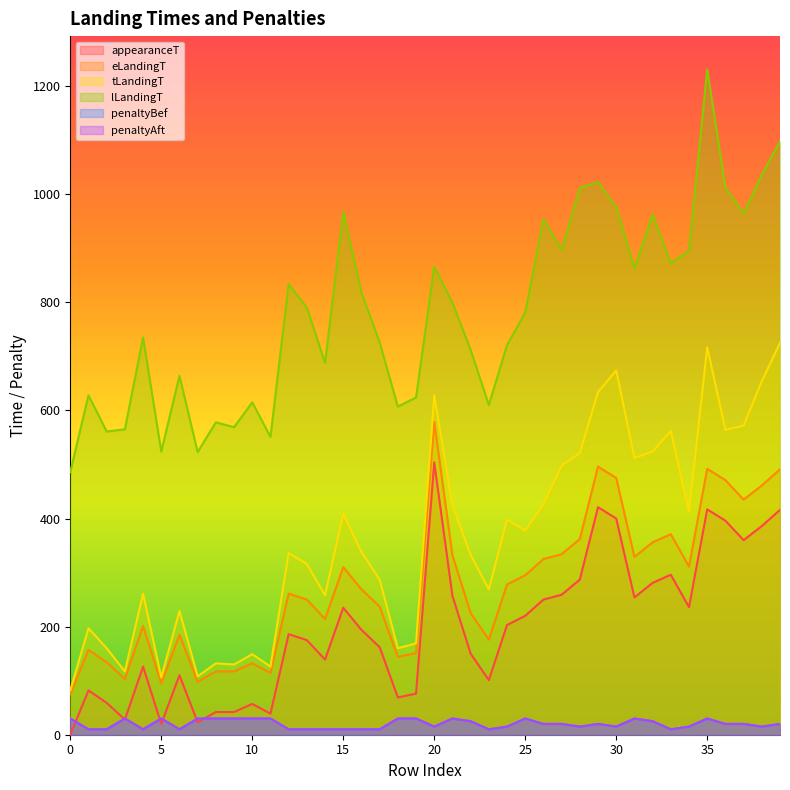

Reading right to left, what are all the values shown in this chart?

appearanceT: 39=416	38=386	37=360	36=396	35=417	34=236	33=296	32=281	31=254	30=400	29=421	28=287	27=259	26=250	25=220	24=203	23=101	22=150	21=257	20=504	19=76	18=69	17=162	16=194	15=235	14=139	13=175	12=186	11=39	10=57	9=42	8=42	7=23	6=110	5=20	4=126	3=28	2=59	1=82	0=0
eLandingT: 39=491	38=461	37=435	36=471	35=492	34=311	33=371	32=356	31=329	30=475	29=496	28=362	27=334	26=325	25=295	24=278	23=176	22=225	21=332	20=579	19=151	18=144	17=237	16=269	15=310	14=214	13=250	12=261	11=114	10=132	9=117	8=117	7=98	6=185	5=95	4=201	3=103	2=134	1=157	0=75
tLandingT: 39=725	38=654	37=572	36=564	35=717	34=412	33=562	32=524	31=512	30=674	29=634	28=521	27=498	26=426	25=378	24=398	23=269	22=333	21=425	20=628	19=169	18=160	17=287	16=338	15=409	14=258	13=316	12=336	11=126	10=149	9=130	8=132	7=108	6=229	5=106	4=261	3=117	2=160	1=197	0=82
lLandingT: 39=1098	38=1036	37=964	36=1013	35=1231	34=896	33=872	32=963	31=863	30=976	29=1023	28=1012	27=897	26=954	25=781	24=721	23=610	22=712	21=799	20=866	19=624	18=607	17=726	16=818	15=967	14=688	13=790	12=834	11=551	10=615	9=569	8=578	7=523	6=664	5=524	4=735	3=565	2=561	1=628	0=486
penaltyBef: 39=20	38=15	37=20	36=20	35=30	34=15	33=10	32=25	31=30	30=15	29=20	28=15	27=20	26=20	25=30	24=15	23=10	22=25	21=30	20=15	19=30	18=30	17=10	16=10	15=10	14=10	13=10	12=10	11=30	10=30	9=30	8=30	7=30	6=10	5=30	4=10	3=30	2=10	1=10	0=30
penaltyAft: 39=20	38=15	37=20	36=20	35=30	34=15	33=10	32=25	31=30	30=15	29=20	28=15	27=20	26=20	25=30	24=15	23=10	22=25	21=30	20=15	19=30	18=30	17=10	16=10	15=10	14=10	13=10	12=10	11=30	10=30	9=30	8=30	7=30	6=10	5=30	4=10	3=30	2=10	1=10	0=30